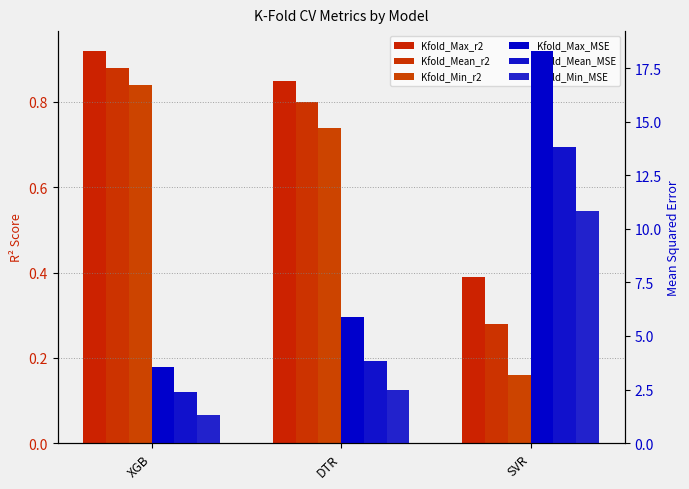

Reading left to right, extract all data points from this chart.

Kfold_Max_r2: XGB=0.9	DTR=0.8	SVR=0.4
Kfold_Mean_r2: XGB=0.9	DTR=0.8	SVR=0.3
Kfold_Min_r2: XGB=0.8	DTR=0.7	SVR=0.2
Kfold_Max_MSE: XGB=3.5	DTR=5.9	SVR=18.3
Kfold_Mean_MSE: XGB=2.4	DTR=3.8	SVR=13.8
Kfold_Min_MSE: XGB=1.3	DTR=2.5	SVR=10.8